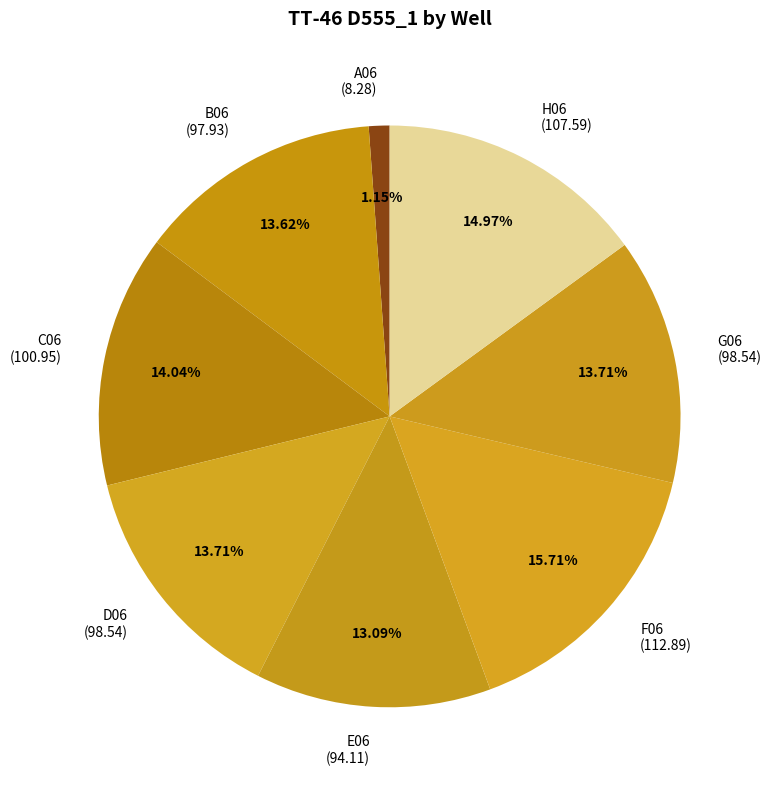

Which has a higher value, A06 or C06?

C06